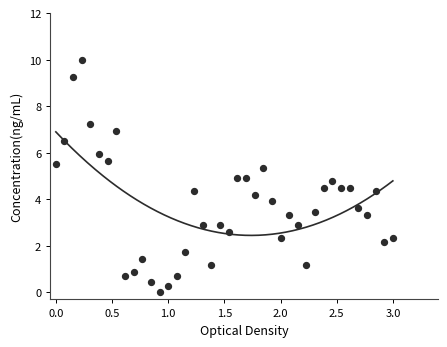

What is the range of Y values (max minus min)?

10.0